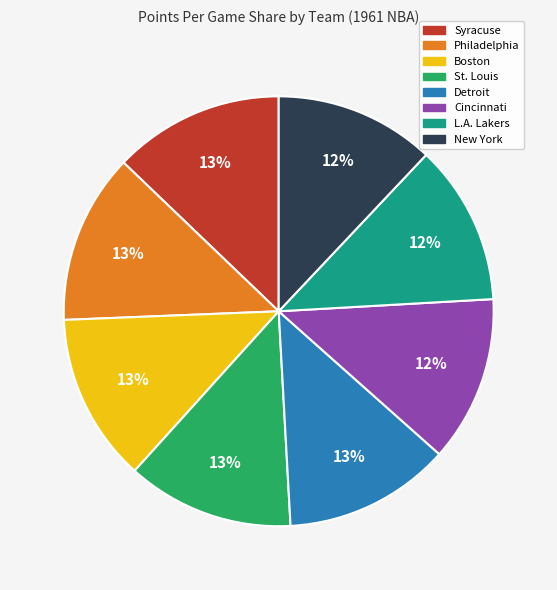

The New York slice represents 12% of the pie. True or false?

True